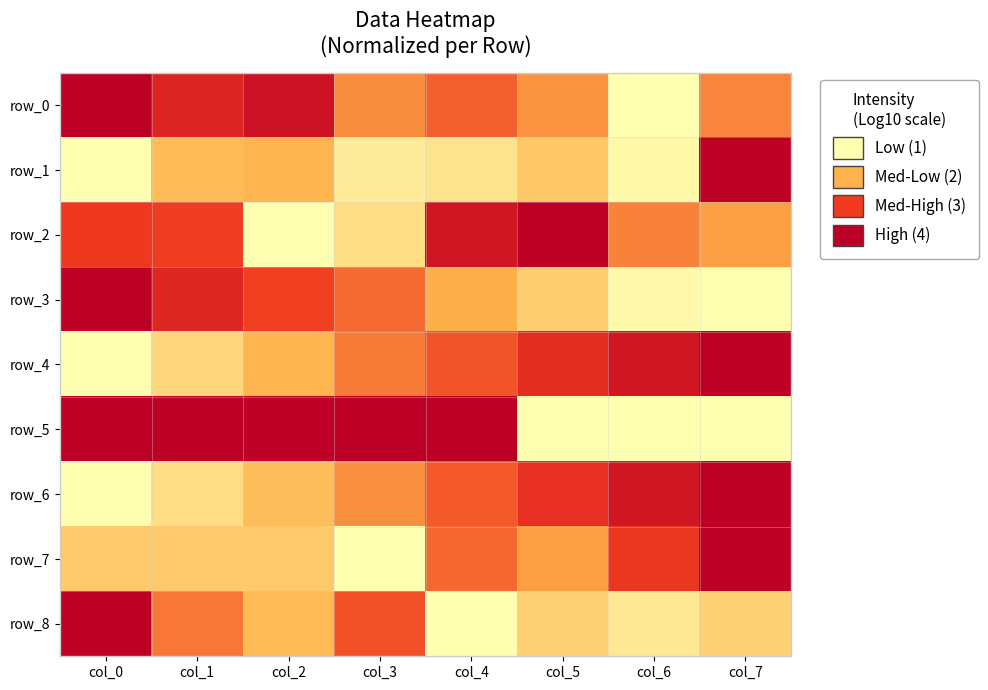

Which series has the largest total across all categories?

row_5